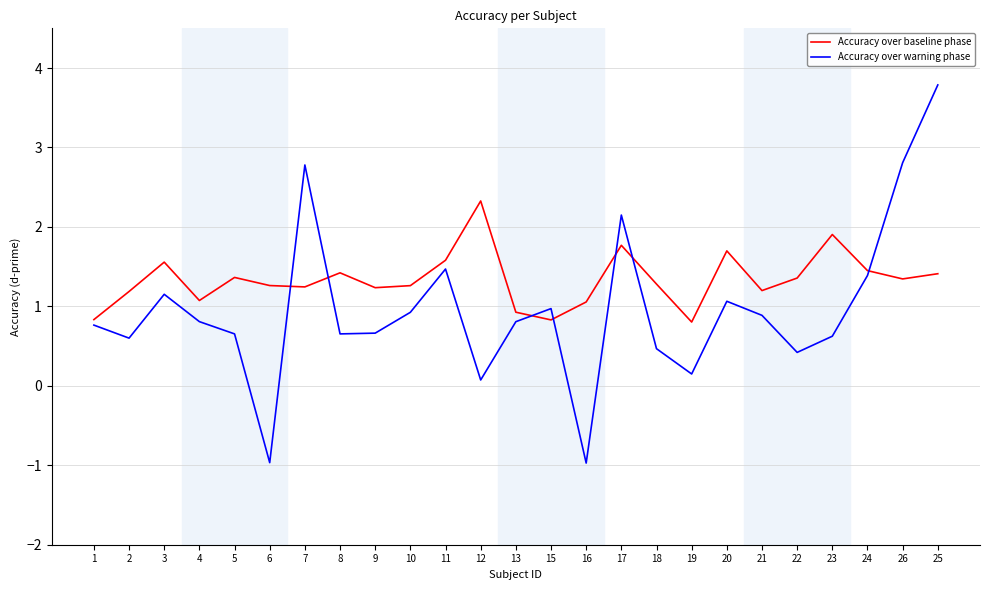

What position from the left is 2?

2